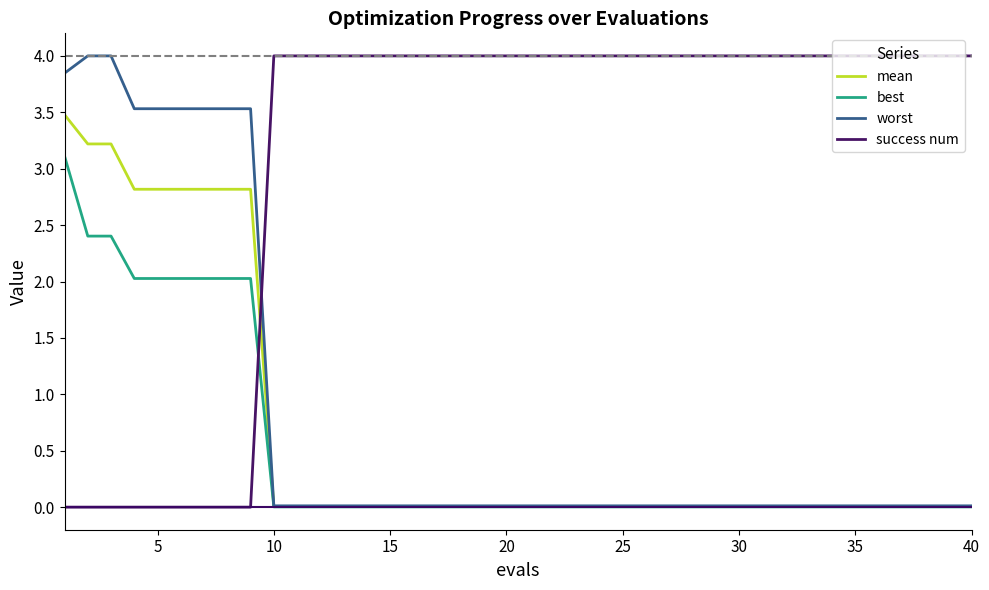

How many series are shown in this chart?

4